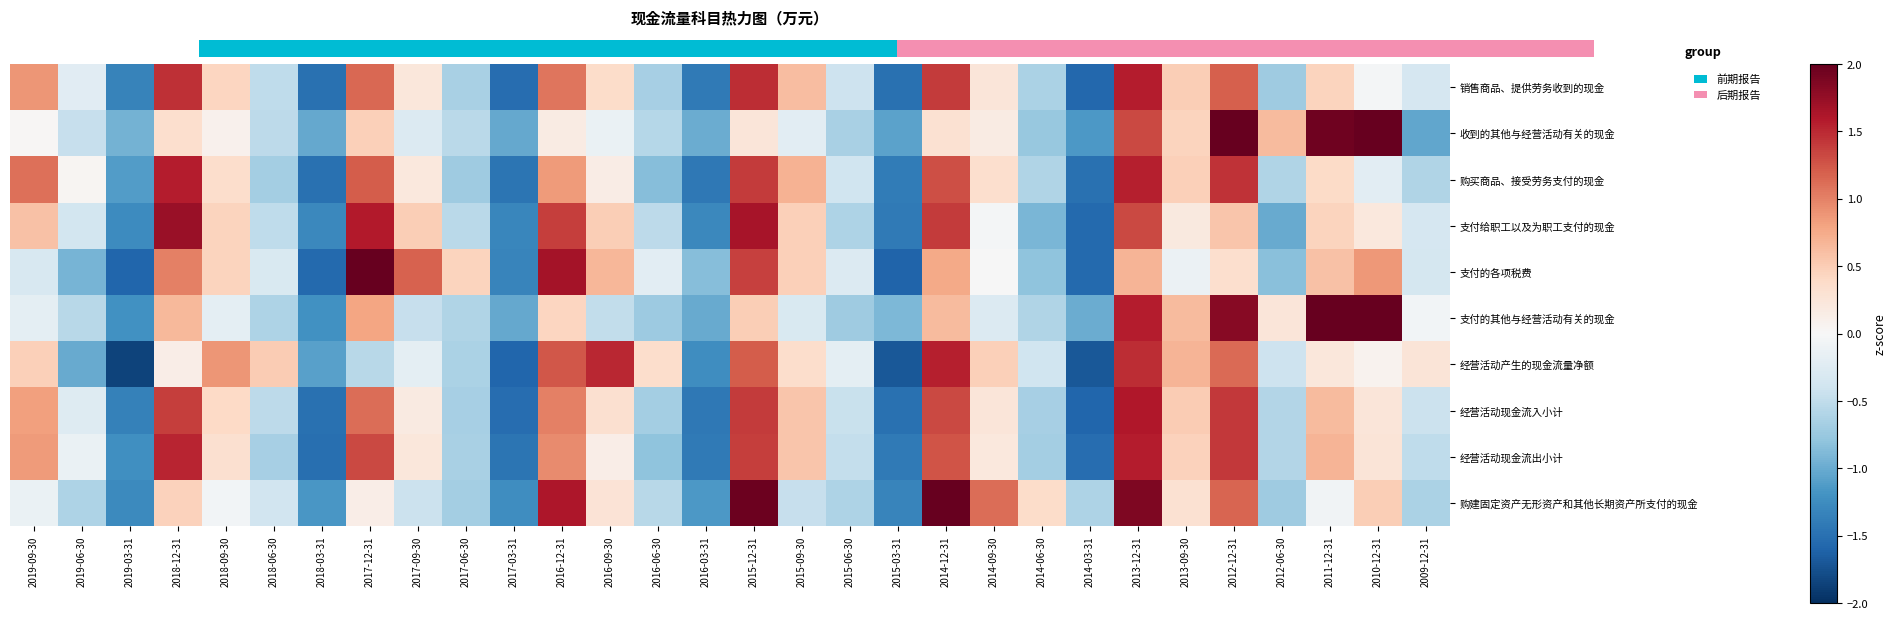

How many values in 购买商品、接受劳务支付的现金 are above zero?

16